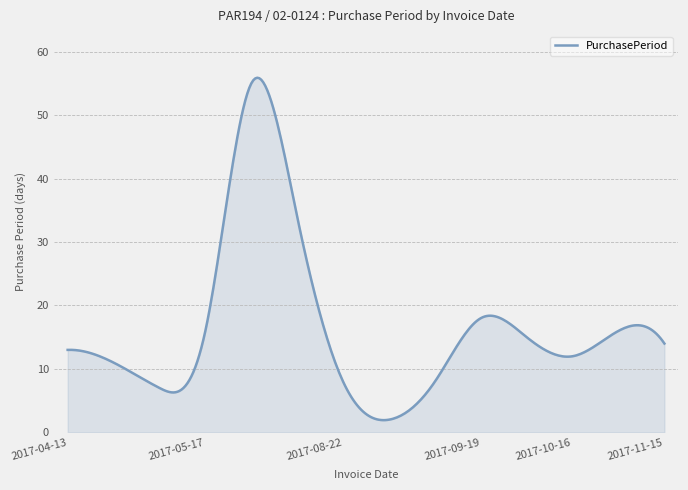

What is the maximum value shown in the chart?

55.9